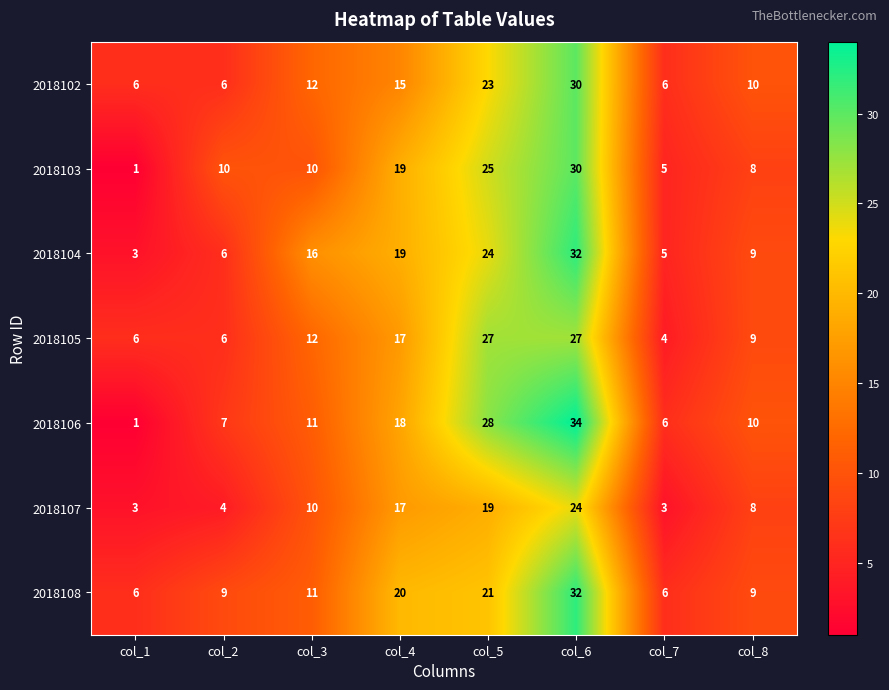

What is the minimum value shown in the chart?

1